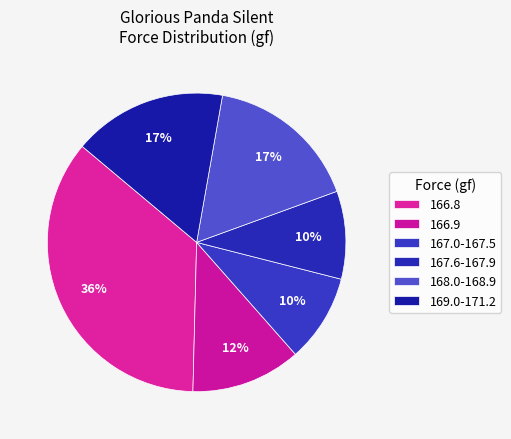

How many slices are in this pie chart?

6